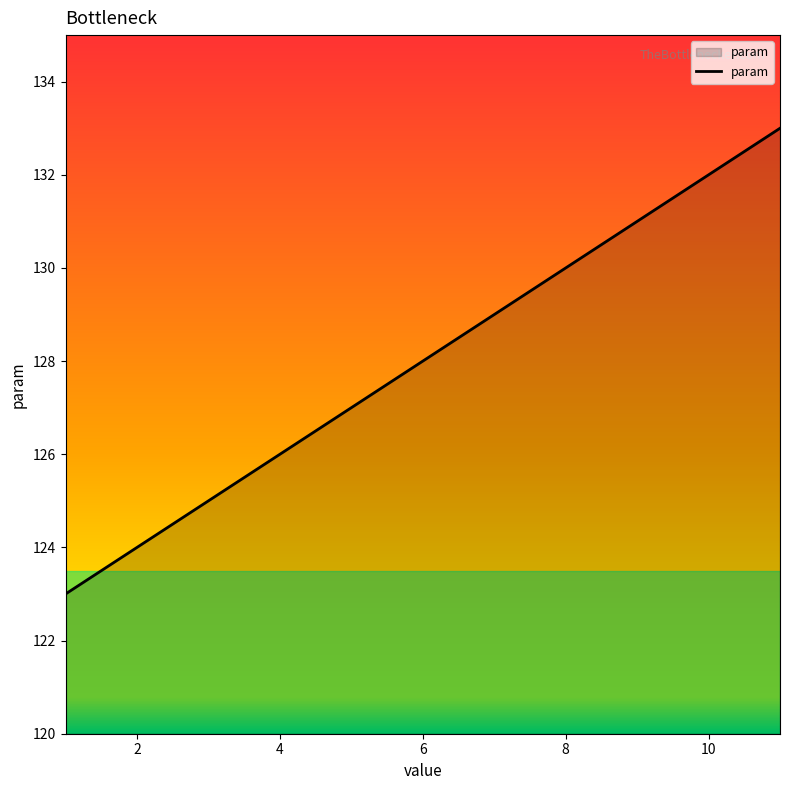

What is the difference between the maximum and minimum values?

10